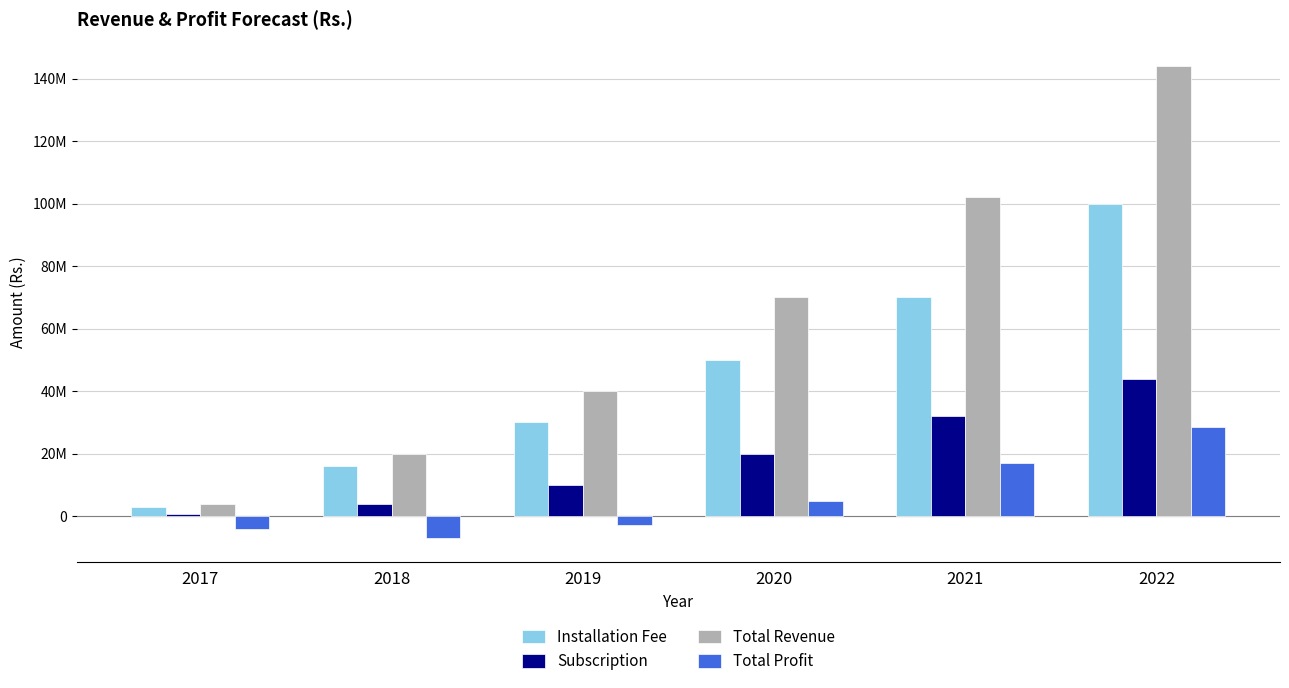

The value of Total Revenue at 2017 is 3800000. True or false?

True